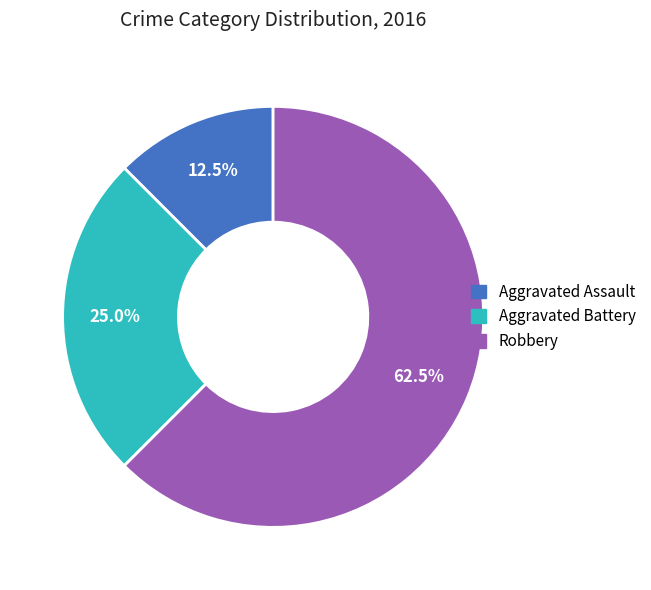

Is there a majority slice in this chart?

Yes